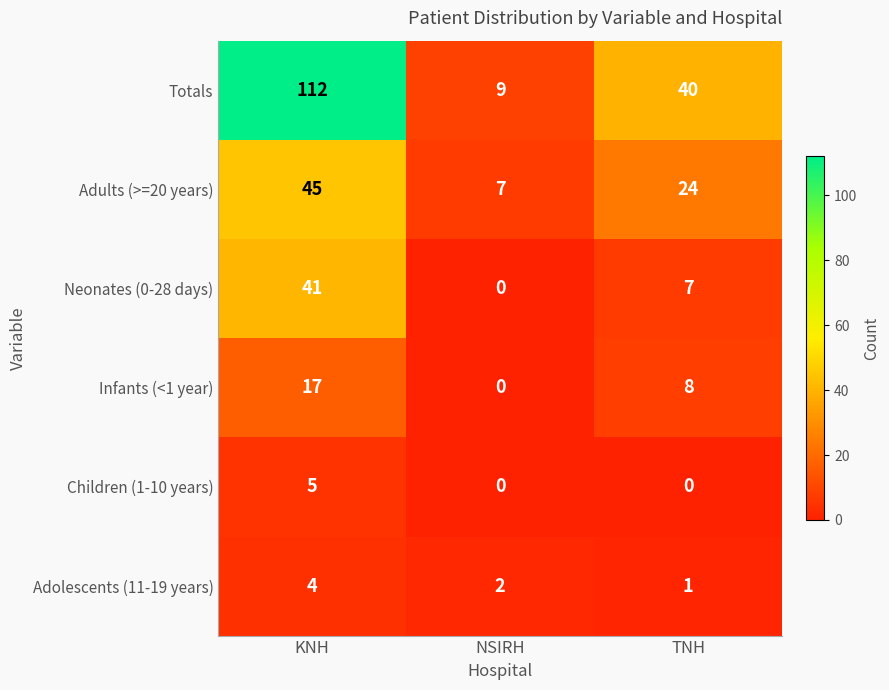

Reading left to right, extract all data points from this chart.

Totals: KNH=112	NSIRH=9	TNH=40
Adults (>=20 years): KNH=45	NSIRH=7	TNH=24
Neonates (0-28 days): KNH=41	NSIRH=0	TNH=7
Infants (<1 year): KNH=17	NSIRH=0	TNH=8
Children (1-10 years): KNH=5	NSIRH=0	TNH=0
Adolescents (11-19 years): KNH=4	NSIRH=2	TNH=1